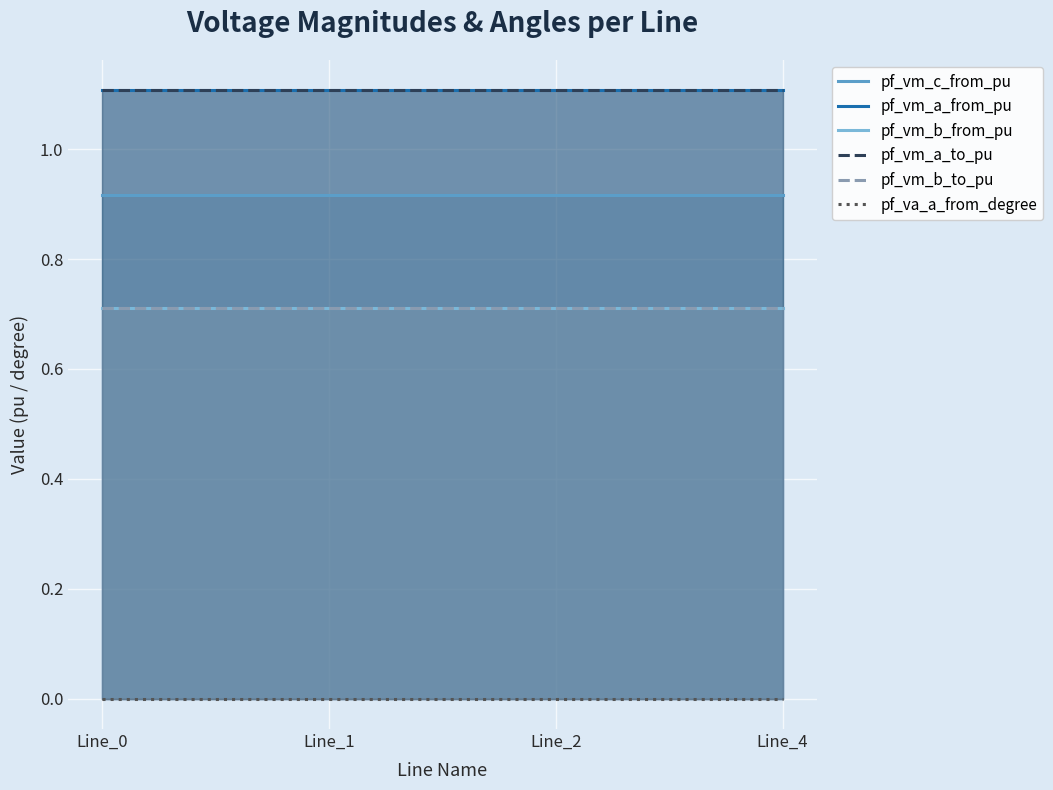

Which label corresponds to the smallest value in the chart?

Line_0